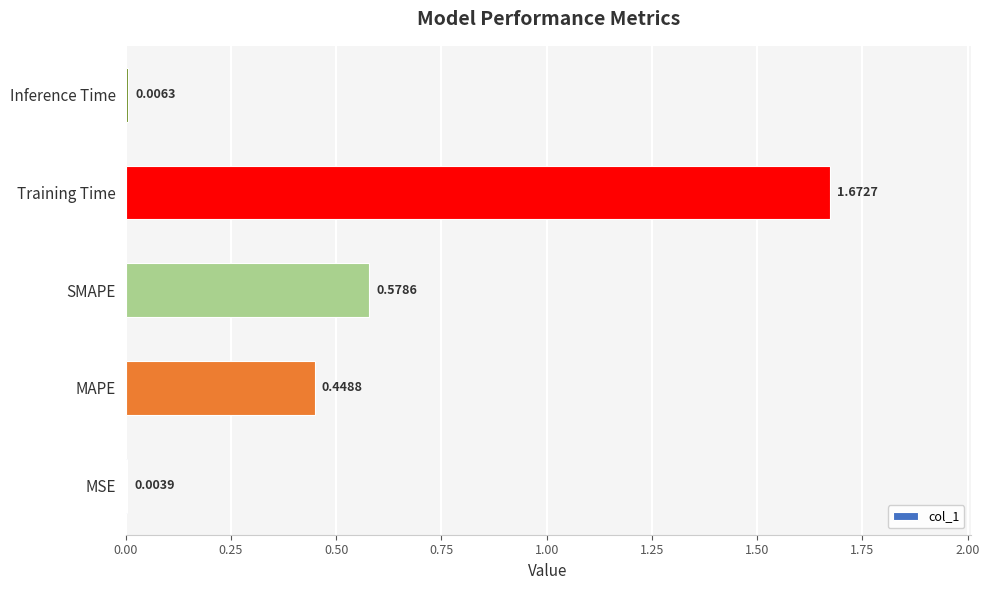

At which label is the value closest to 0?

MSE